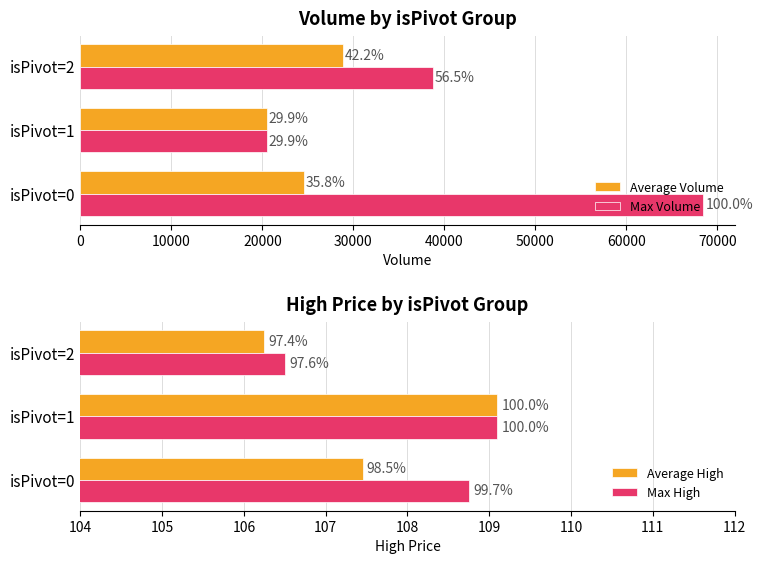

What is the approximate value of Average Volume at isPivot=2?

28901.0